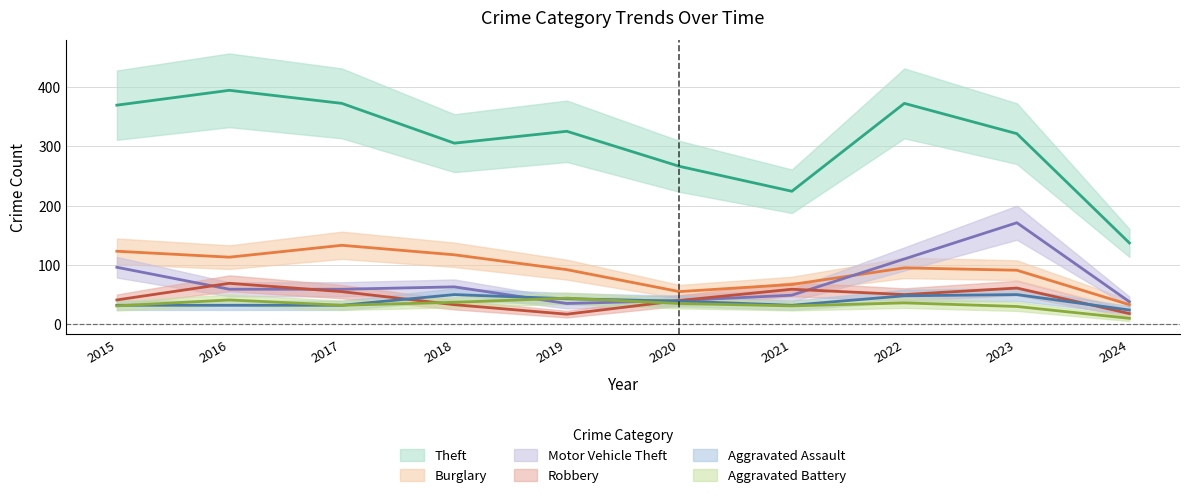

Reading left to right, transcribe all the data shown in this chart.

Theft: 2015=369	2016=394	2017=372	2018=305	2019=325	2020=266	2021=224	2022=372	2023=321	2024=137
Burglary: 2015=123	2016=113	2017=133	2018=117	2019=92	2020=55	2021=67	2022=95	2023=91	2024=33
Motor Vehicle Theft: 2015=96	2016=59	2017=59	2018=63	2019=35	2020=40	2021=49	2022=110	2023=171	2024=38
Robbery: 2015=41	2016=69	2017=55	2018=33	2019=17	2020=40	2021=59	2022=50	2023=61	2024=18
Aggravated Assault: 2015=32	2016=32	2017=32	2018=50	2019=43	2020=39	2021=32	2022=48	2023=50	2024=24
Aggravated Battery: 2015=31	2016=41	2017=32	2018=37	2019=44	2020=35	2021=31	2022=36	2023=30	2024=10